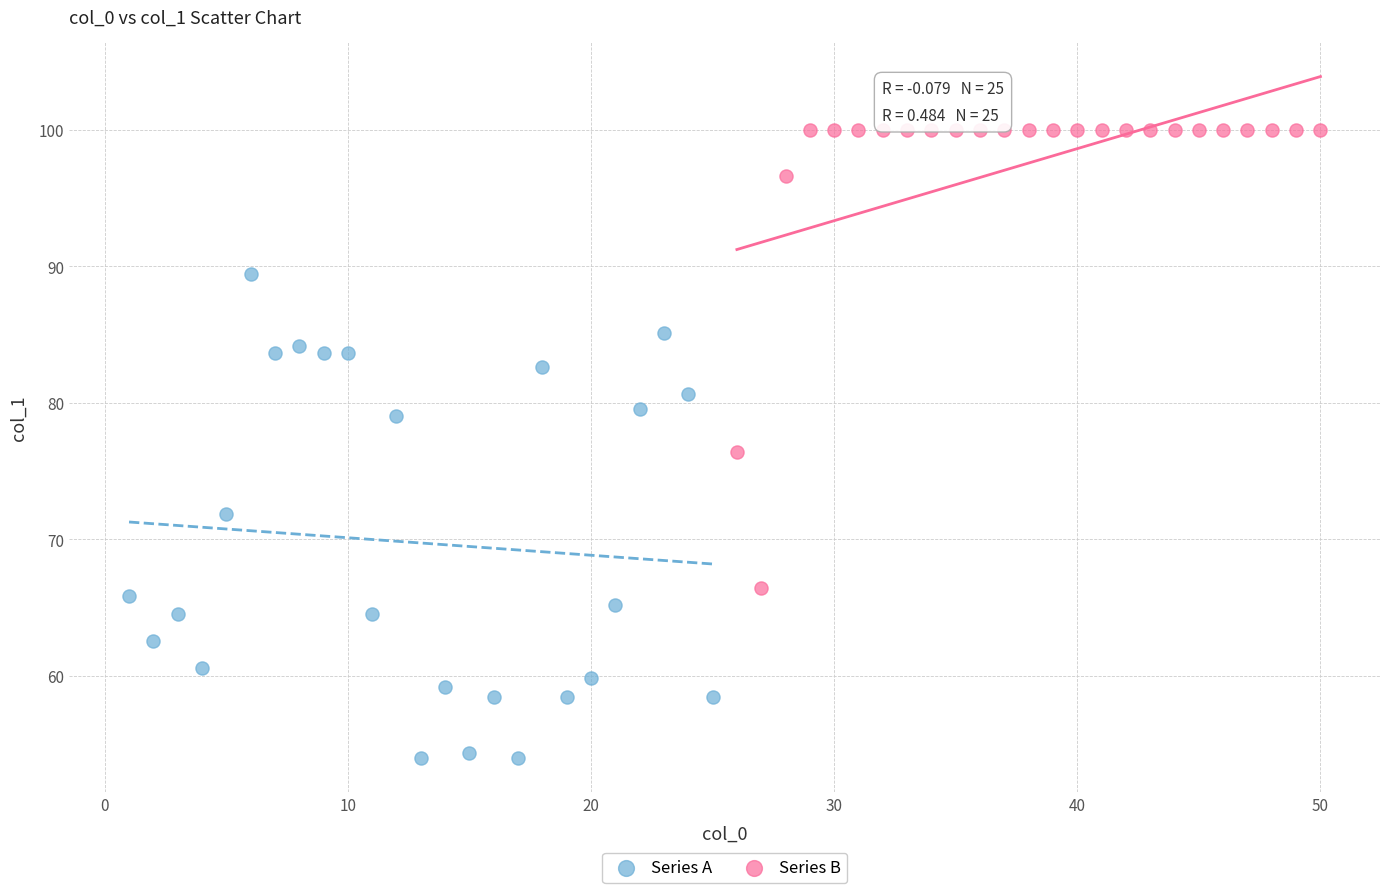

Which series contains the lowest Y value?

Series A